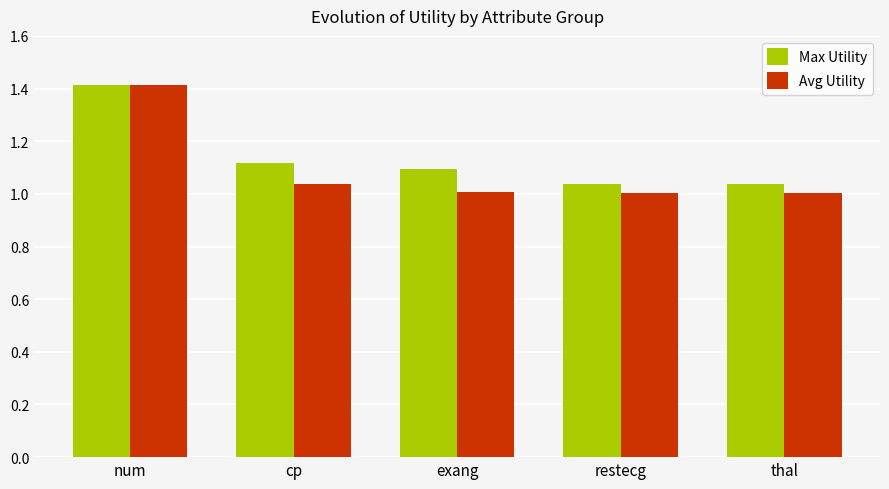

What are all the series names shown in the legend?

Max Utility, Avg Utility